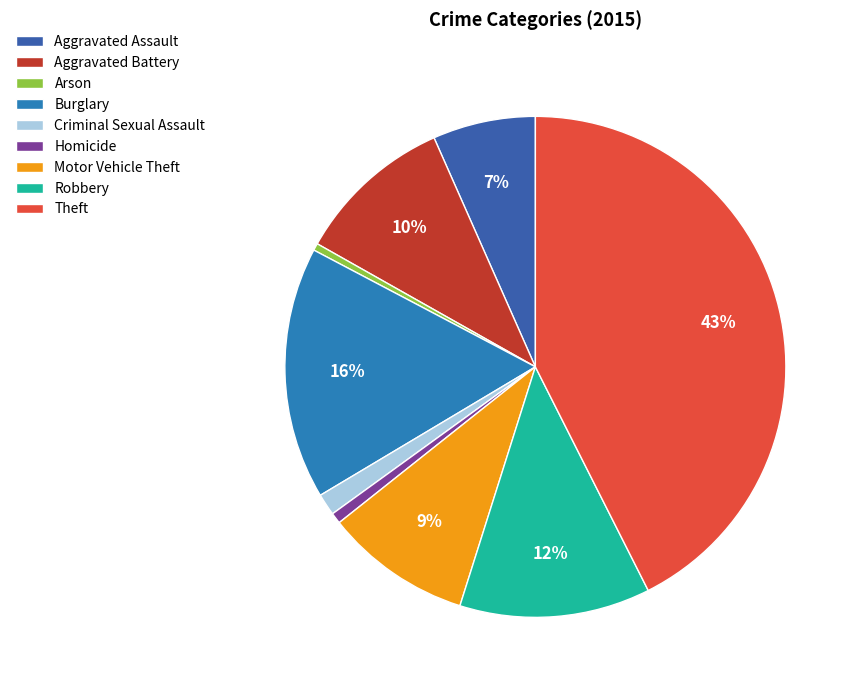

The Criminal Sexual Assault slice represents 1% of the pie. True or false?

True